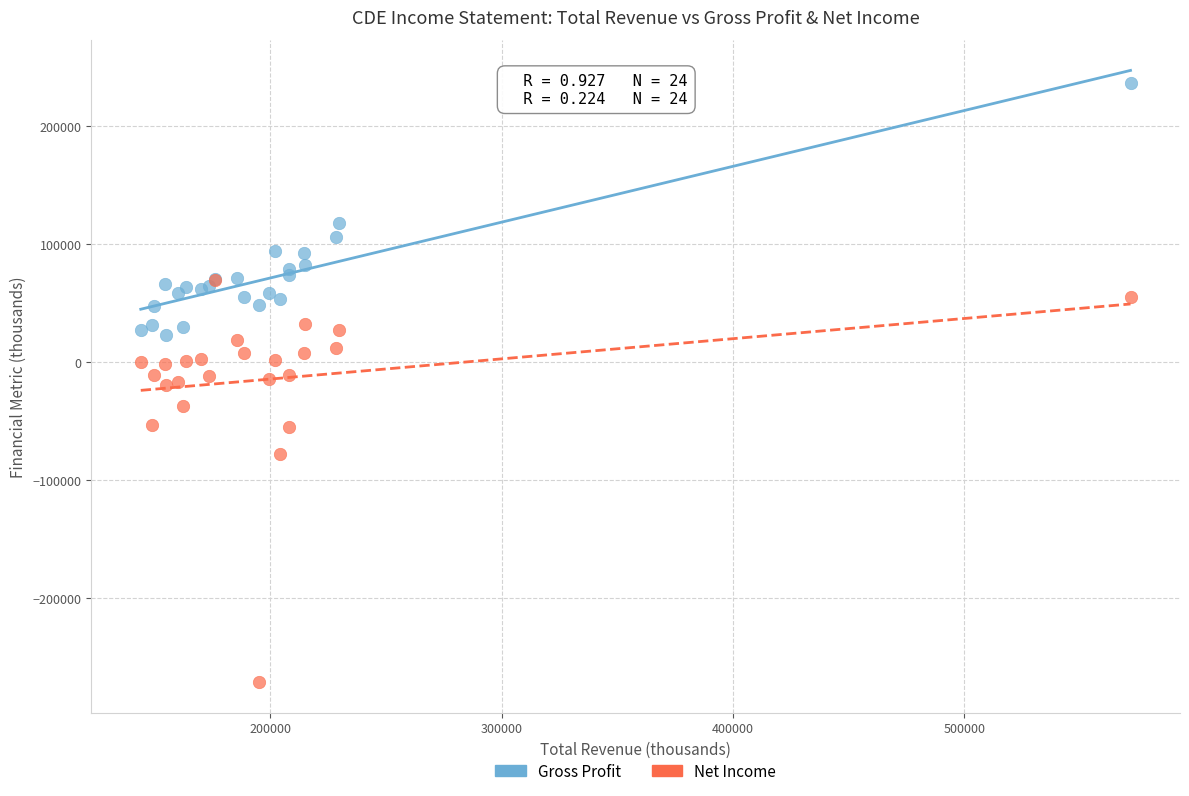

In the Gross Profit series, what Y value is closest to 129900?

118200